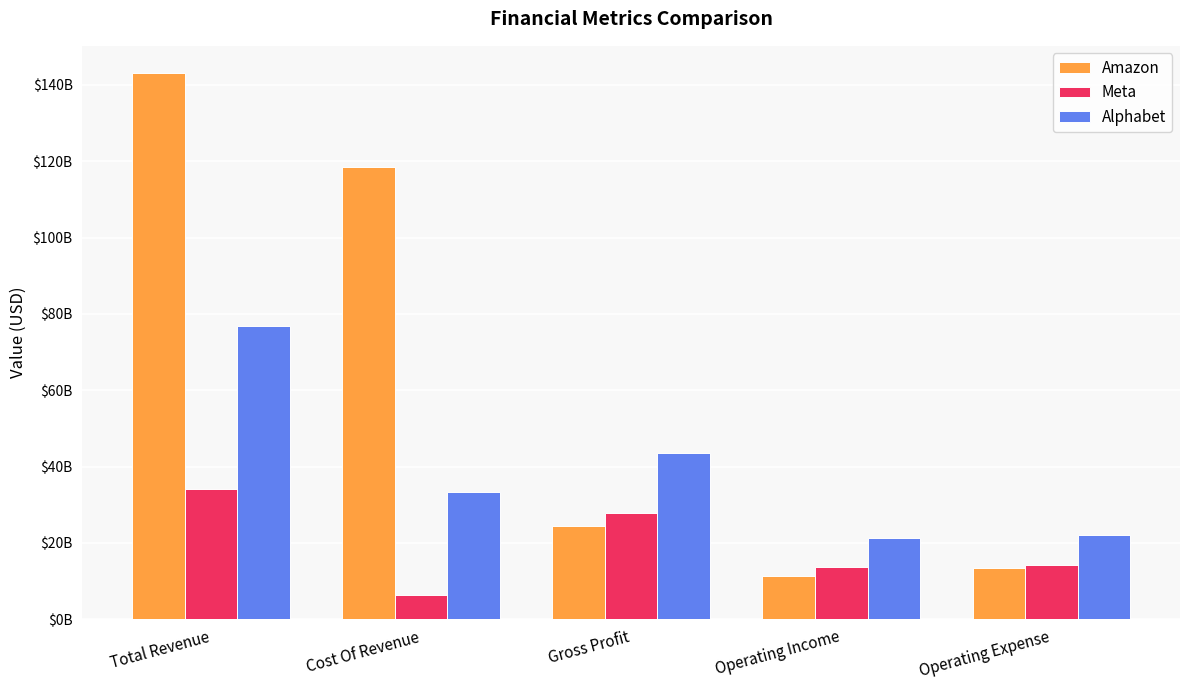

What is the label of the 2nd bar from the left?

Cost Of Revenue